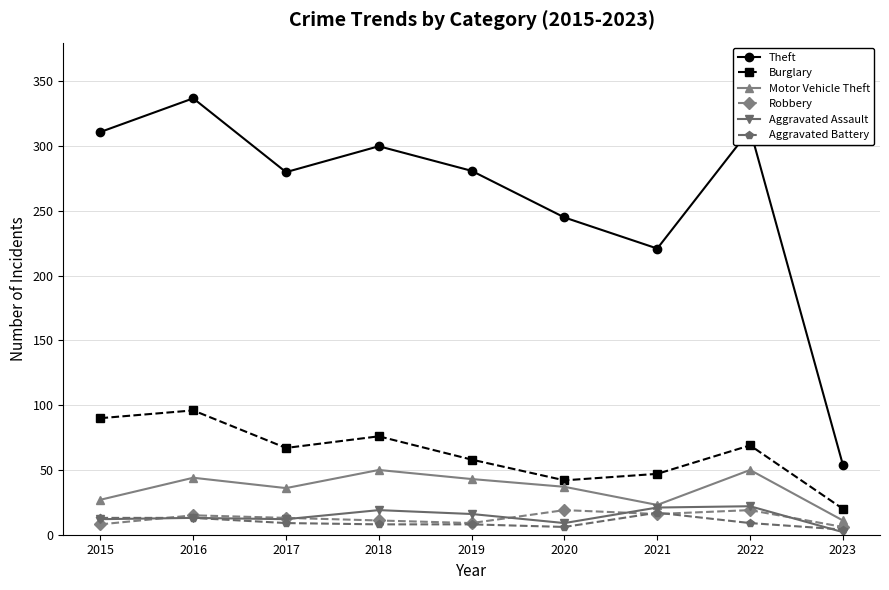

True or false: Robbery and Burglary intersect in this chart.

False